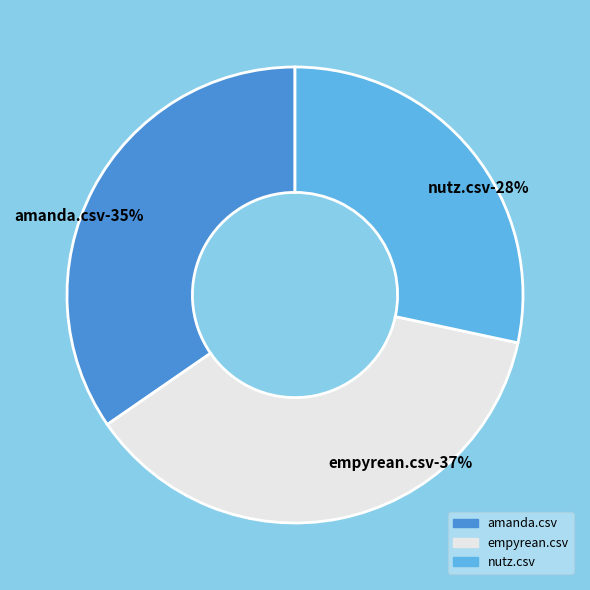

How much of the chart is everything except nutz.csv?

71.6%